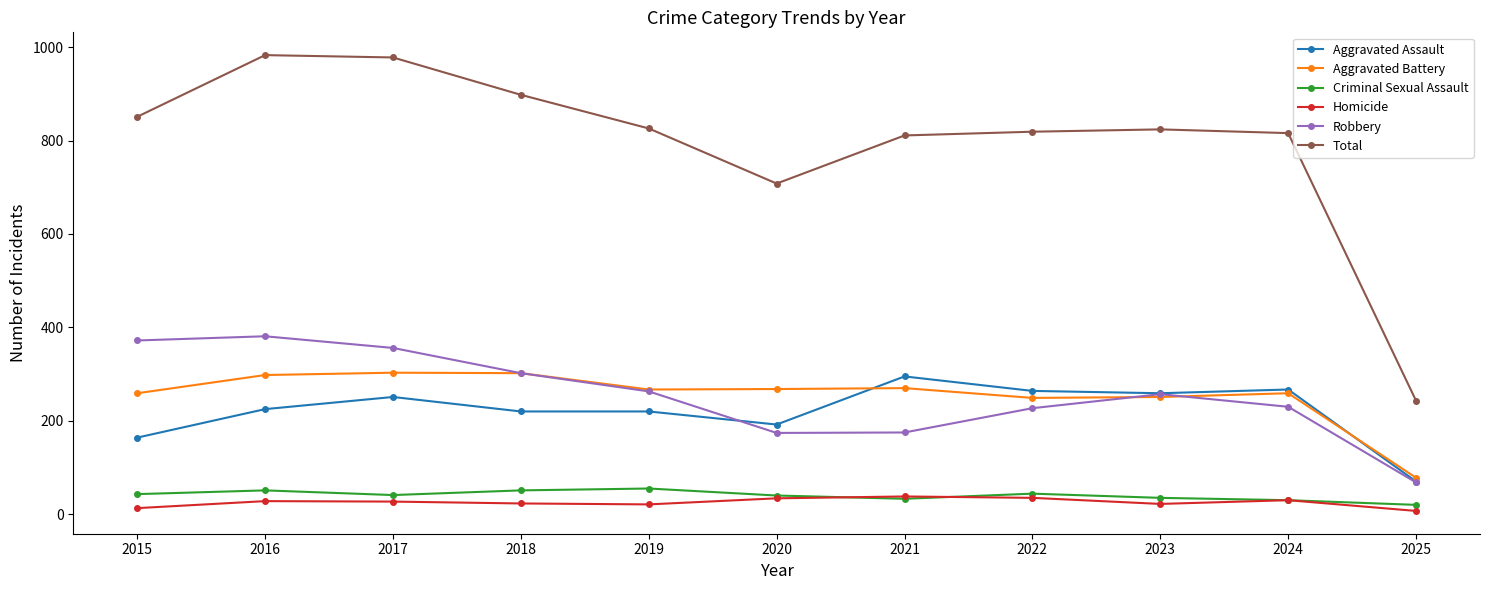

At which category does Total reach its first local valley?

2020